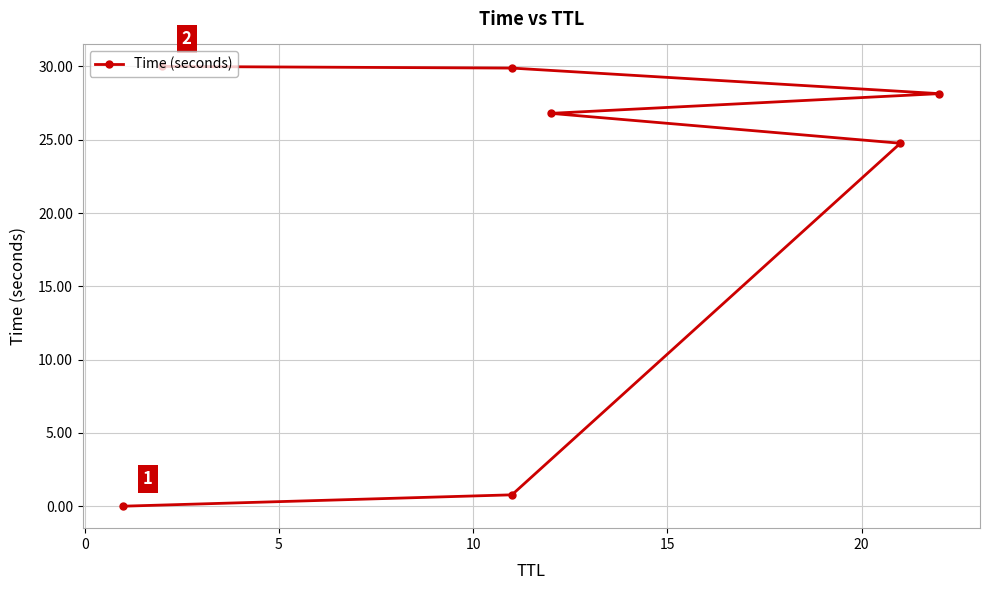

Which has a higher value, 0 or 15?

15